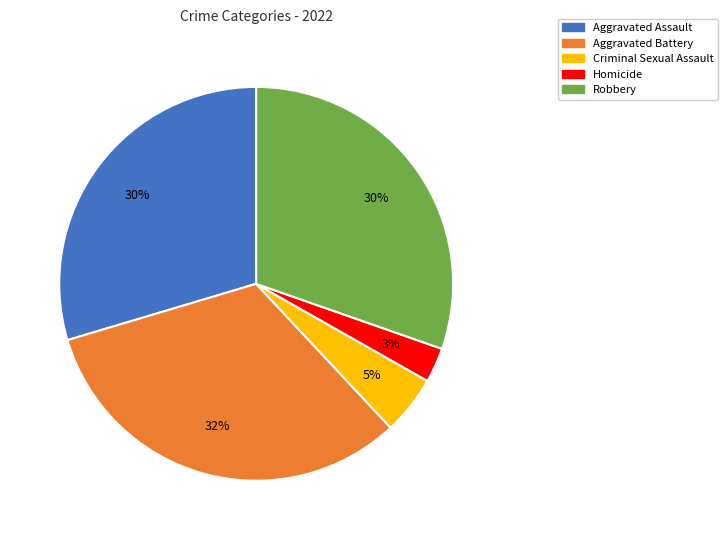

Does Criminal Sexual Assault represent more than half of the total?

No